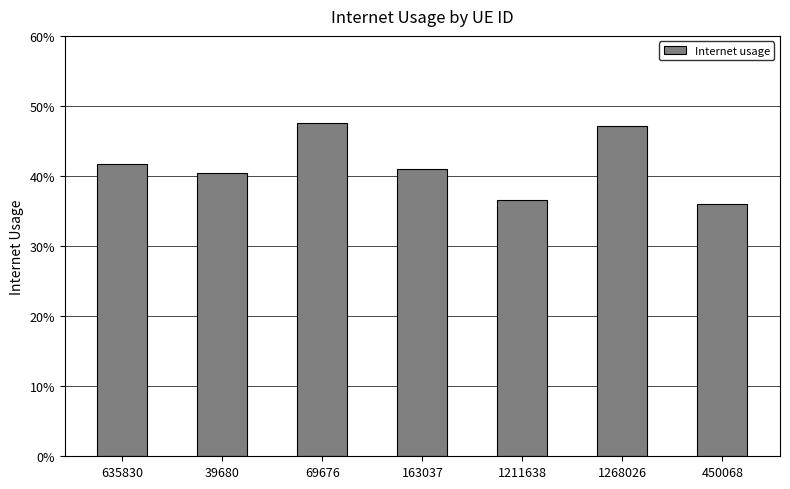

What value does the data have at 1268026?

0.5